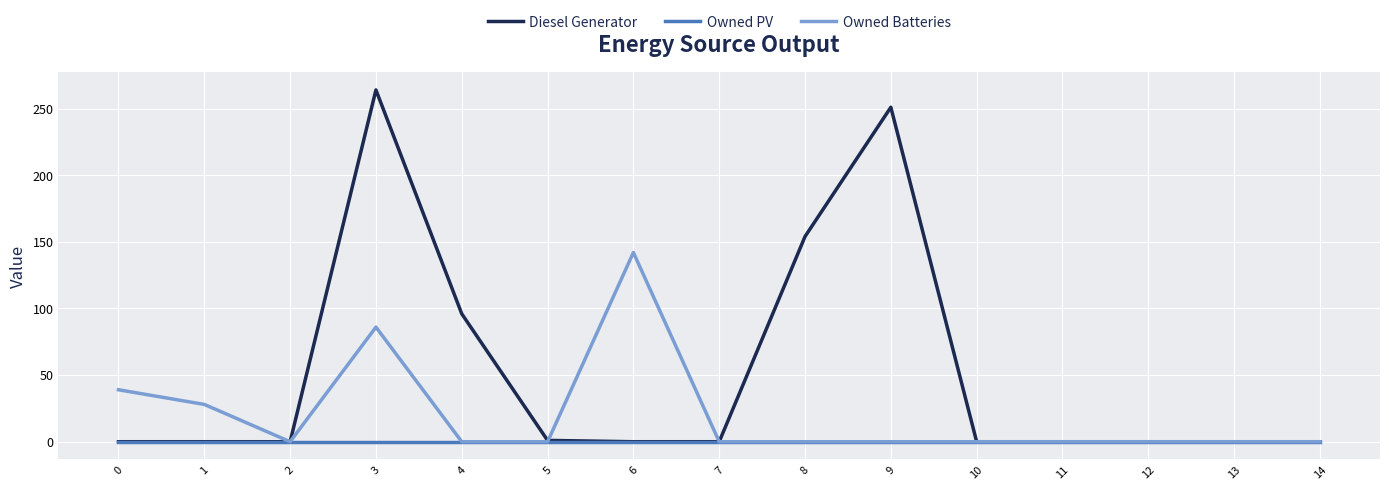

Which series has the widest spread of values?

Diesel Generator